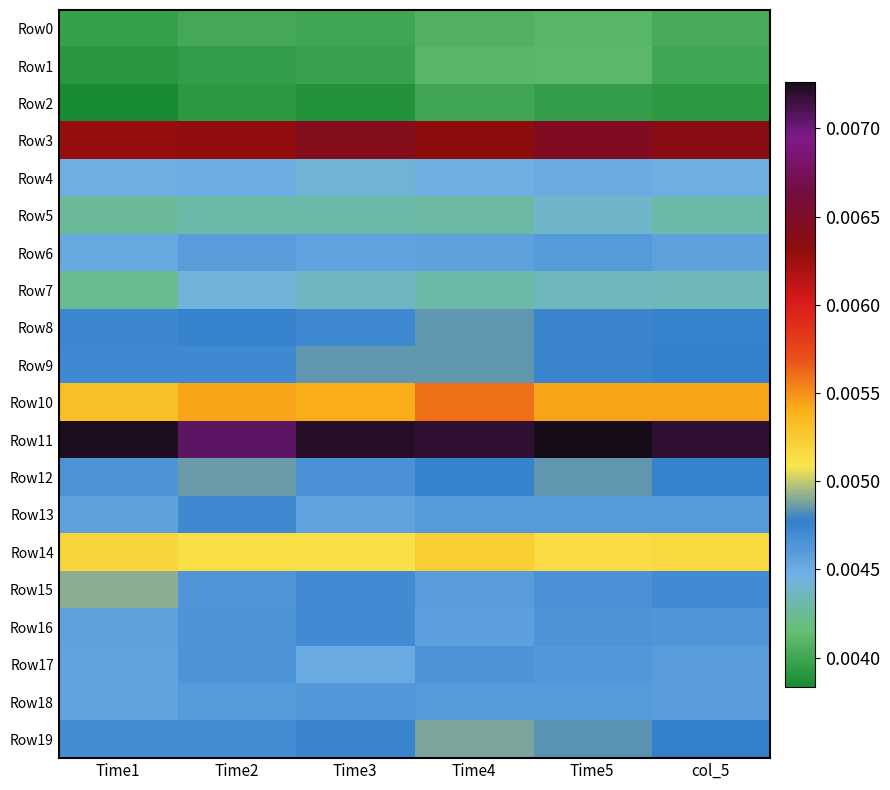

At Time1, list the series in order from smallest to largest.

Row2, Row1, Row0, Row7, Row5, Row4, Row6, Row18, Row17, Row13, Row16, Row12, Row19, Row9, Row8, Row15, Row14, Row10, Row3, Row11